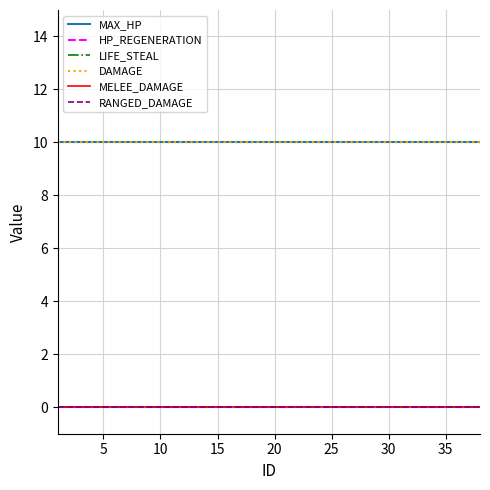

How many lines are shown in the chart?

6